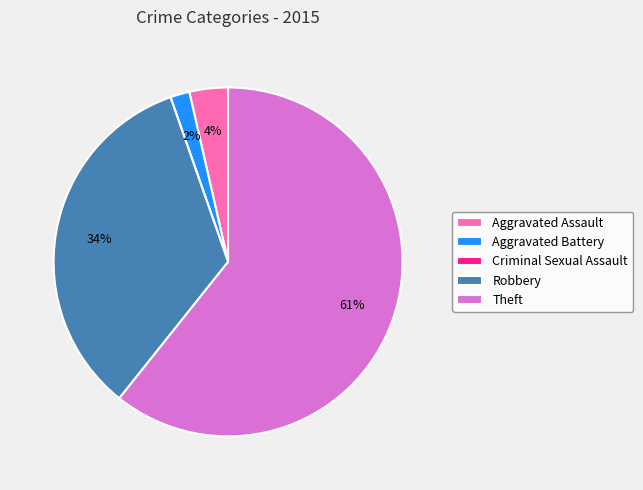

Which slice is the largest?

Theft